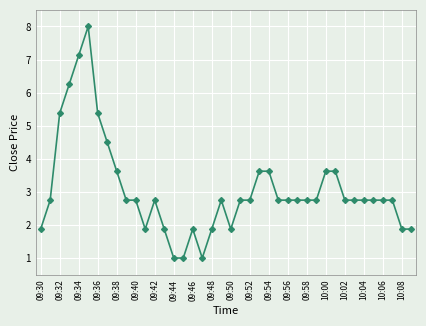

True or false: there are more than 0 points higher than both neighbors.

True